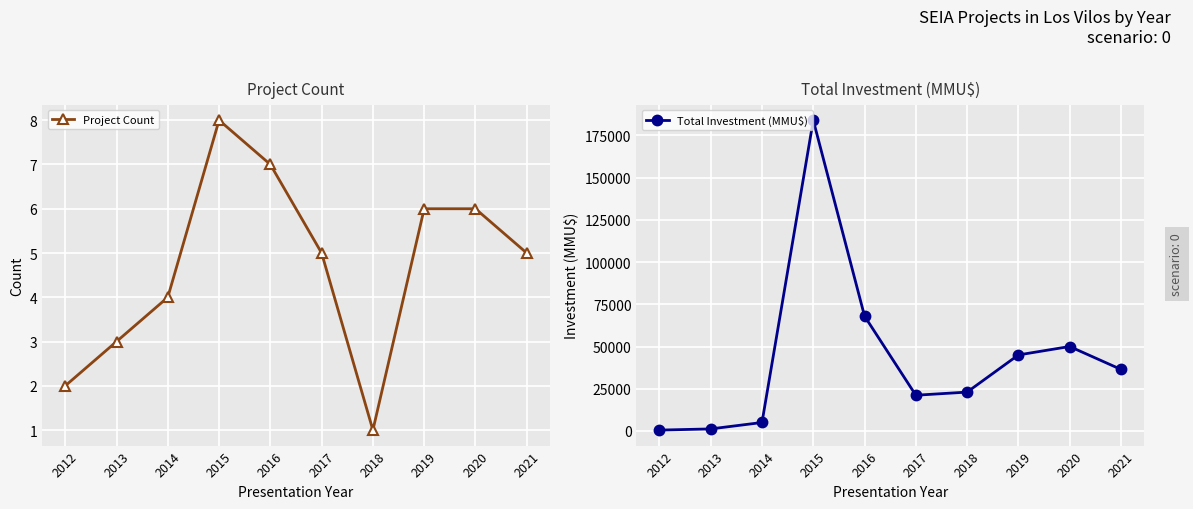

The value of Project Count at 2019 is 4. True or false?

False